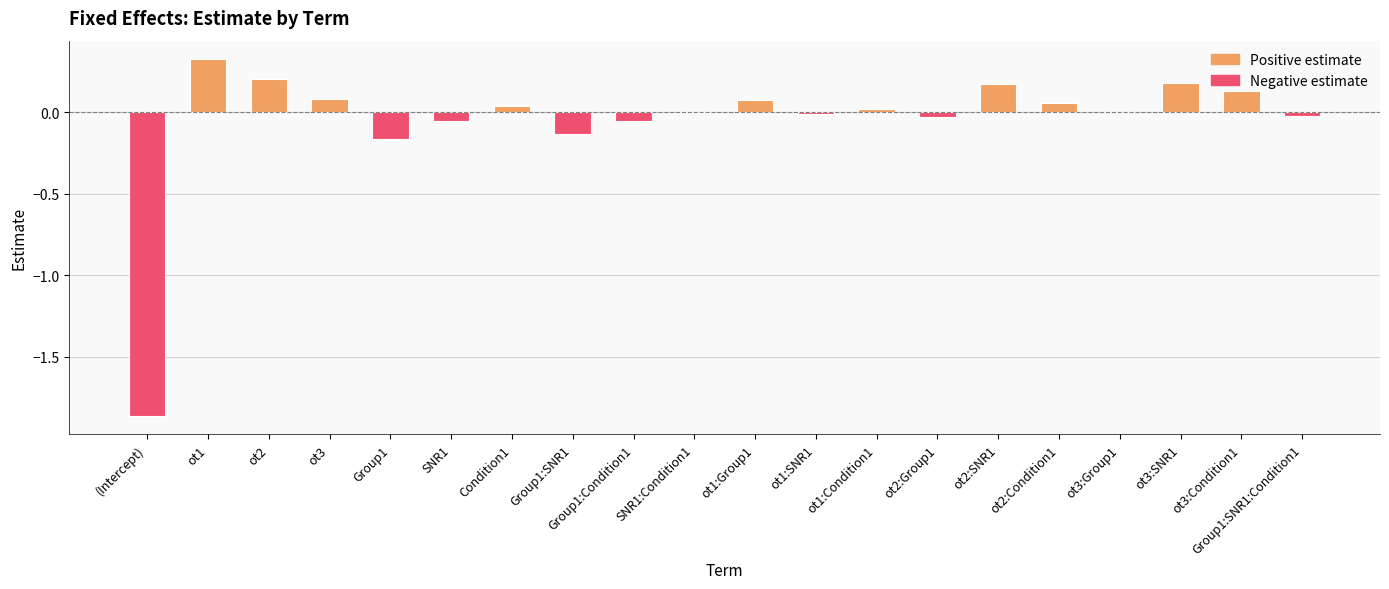

True or false: the data shows -0.0 at ot1:SNR1.

True